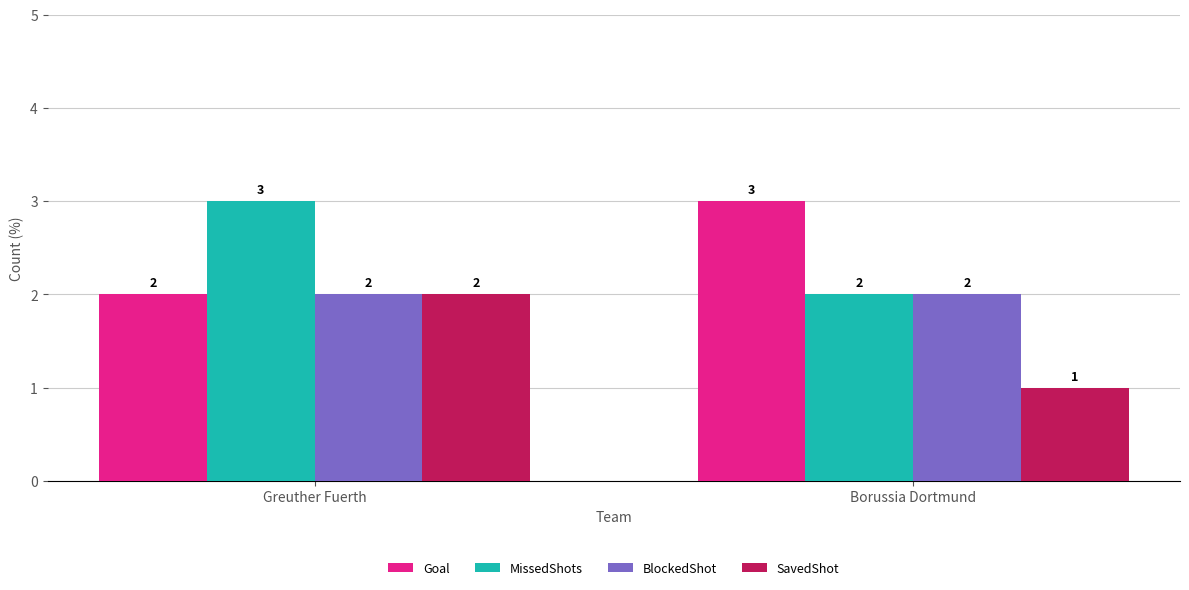

The value of SavedShot at Borussia Dortmund is 0. True or false?

False